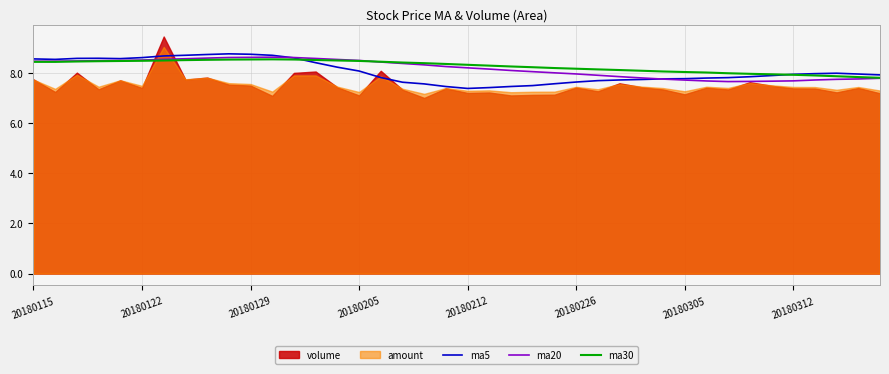

What is the difference between the maximum and second lowest values in the ma30 series?

0.7